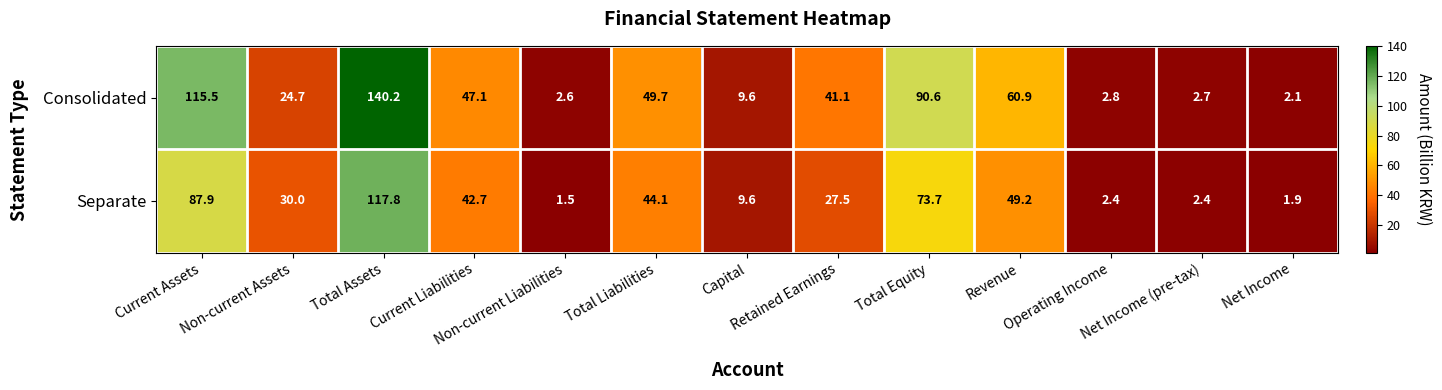

What is the lowest value of the Consolidated series?

2.1